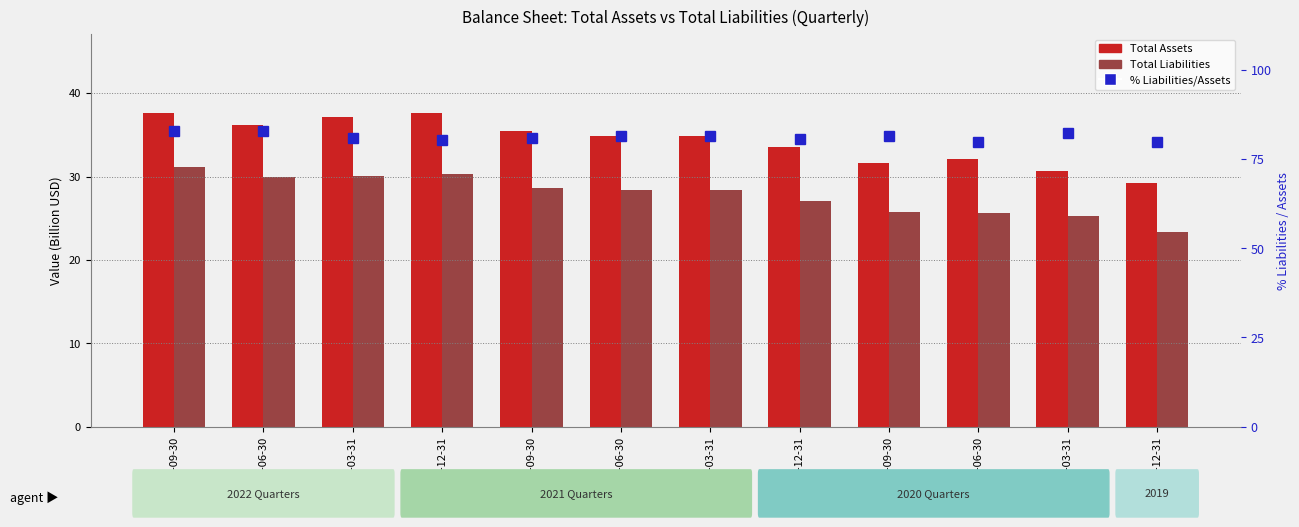

True or false: % Liabilities/Assets has a value of 82.3 at 2020-03-31.

True